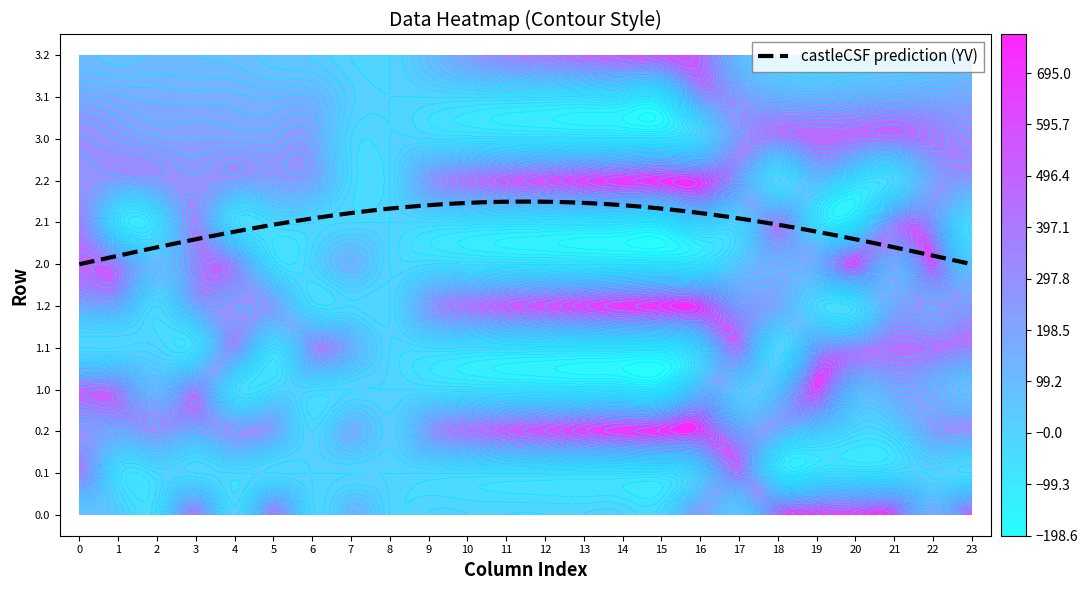

Rank the categories by 3.1 value from highest to lowest.

16, 17, 21, 22, 20, 18, 19, 23, 0, 1, 2, 3, 4, 6, 5, 7, 8, 9, 10, 11, 12, 13, 14, 15